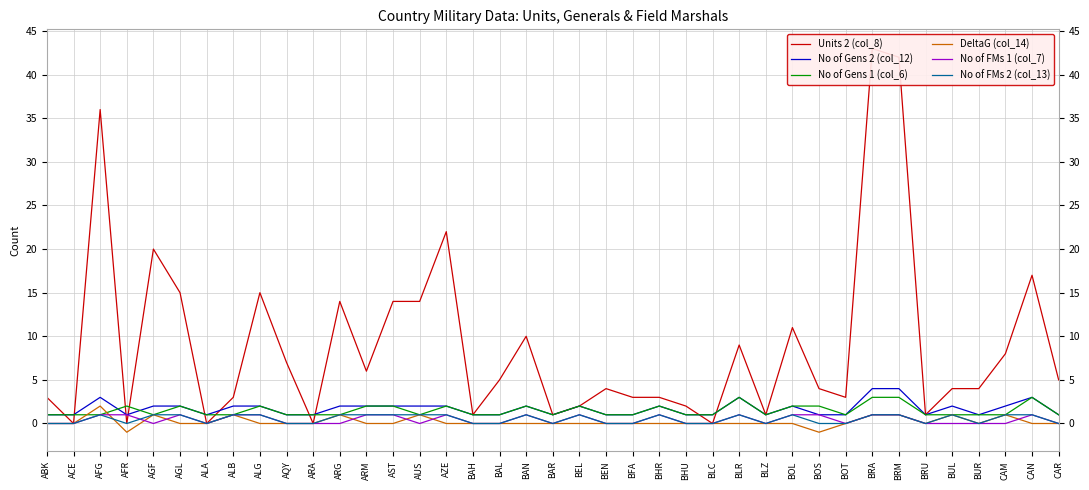

Rank the series by their maximum value, from highest to lowest.

Units 2 (col_8), No of Gens 2 (col_12), No of Gens 1 (col_6), DeltaG (col_14), No of FMs 1 (col_7), No of FMs 2 (col_13)